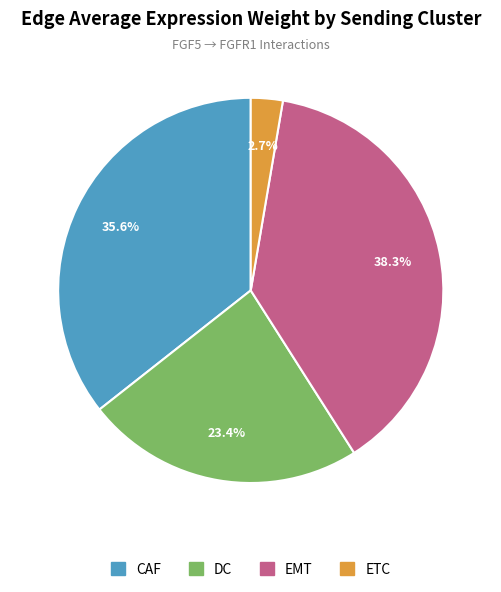

To the nearest percent, what percentage of the pie is EMT?

38%